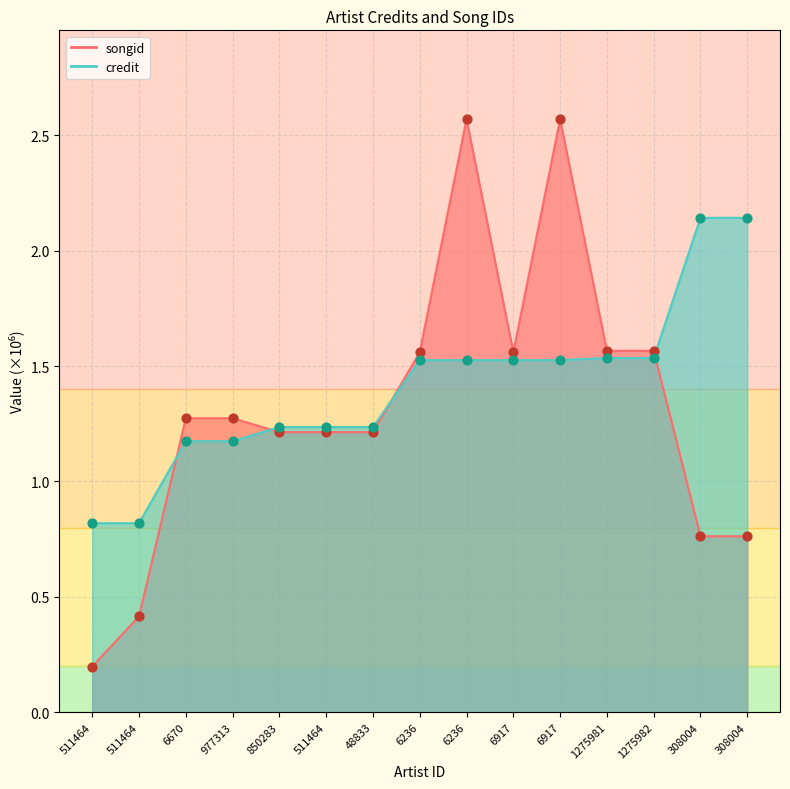

What is the total value across all series at 1275981?

3.1